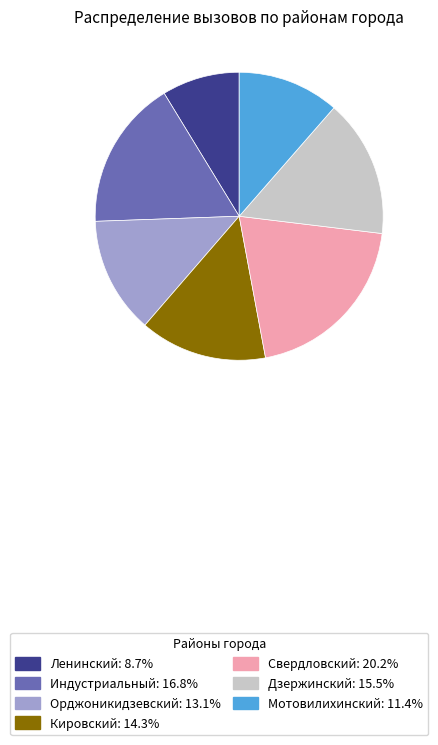

What is the ratio of the value at Индустриальный: 16.8% to the value at Кировский: 14.3%?

1.2